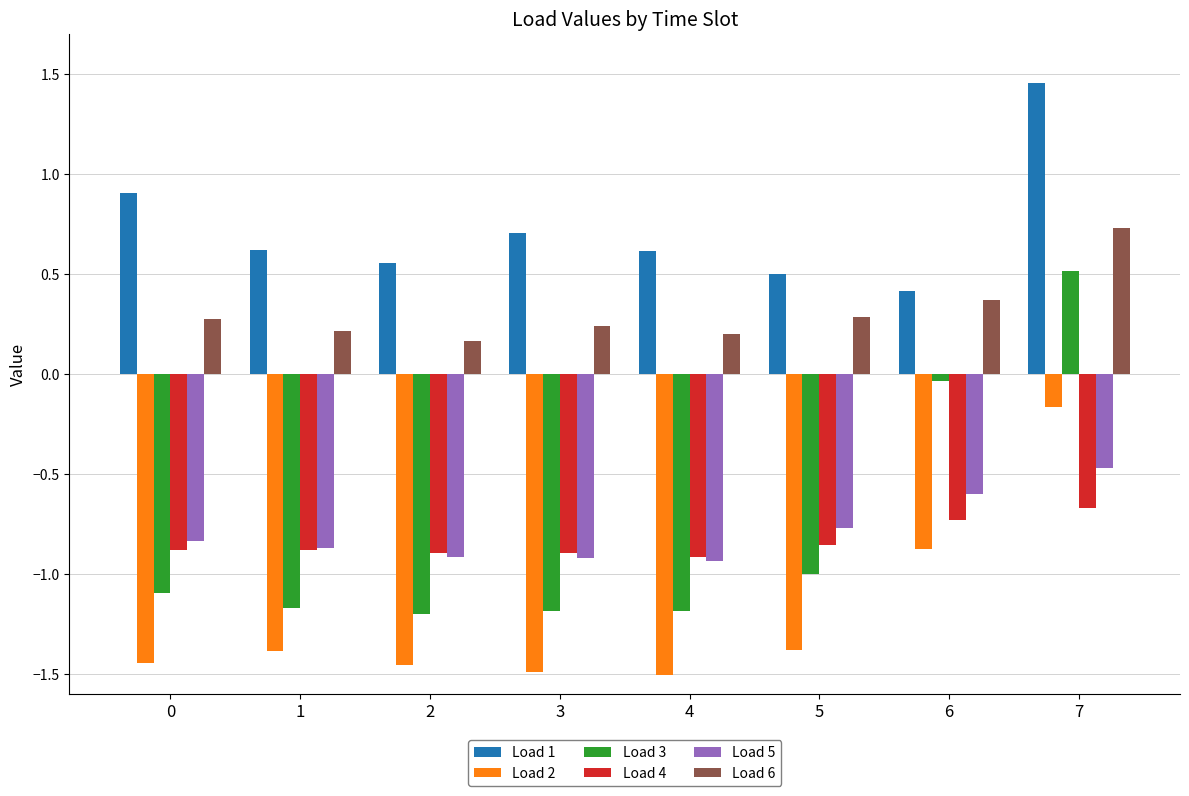

Which series changed the most between 0 and 6?

Load 3